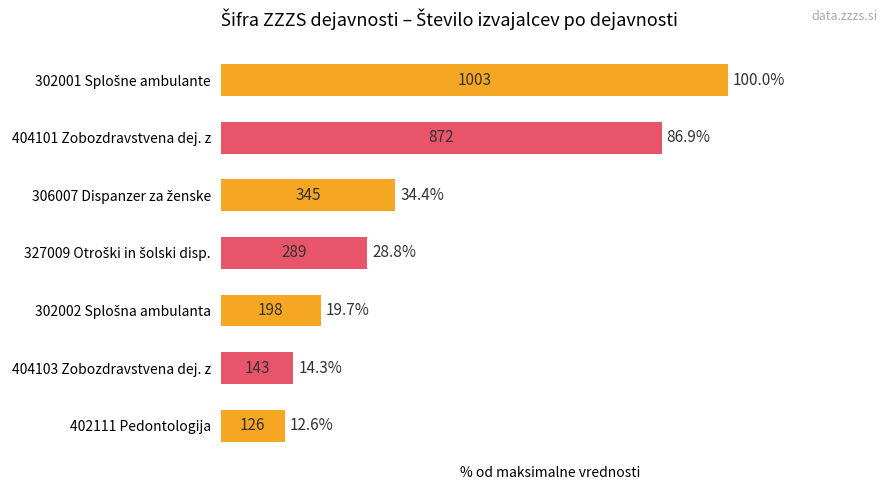

What position from the top is 404103 Zobozdravstvena dej. z?

6